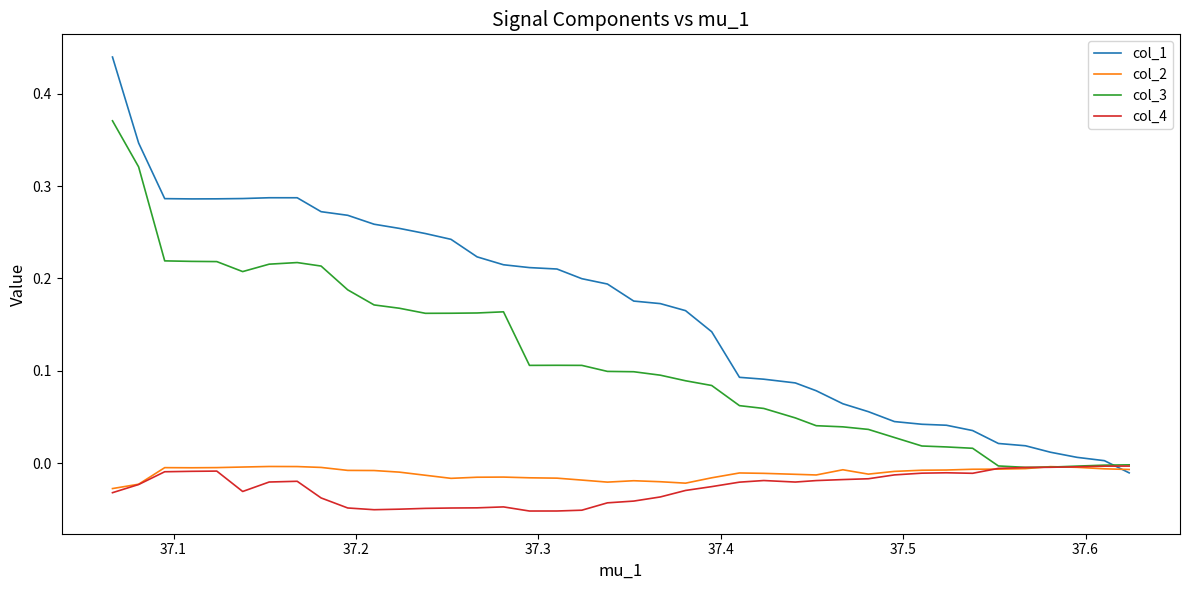

Which series has the largest total across all categories?

col_1